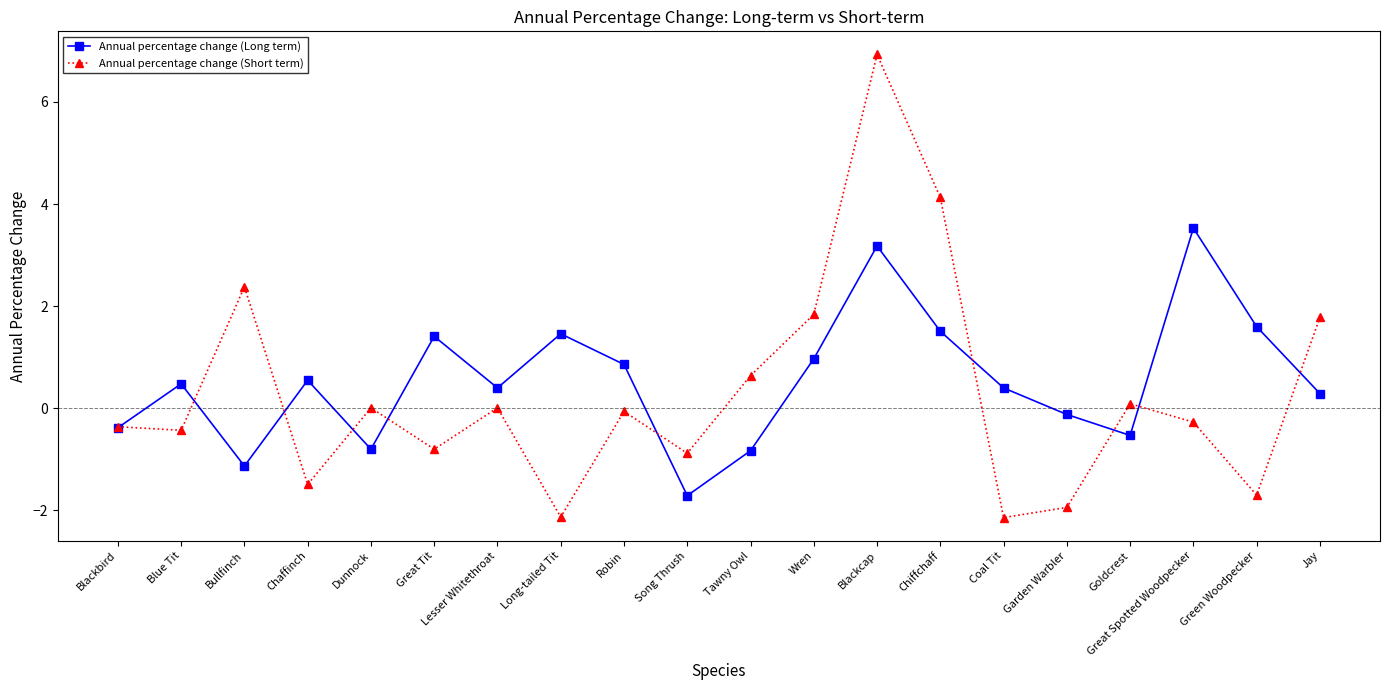

What position from the right is Blackcap?

8